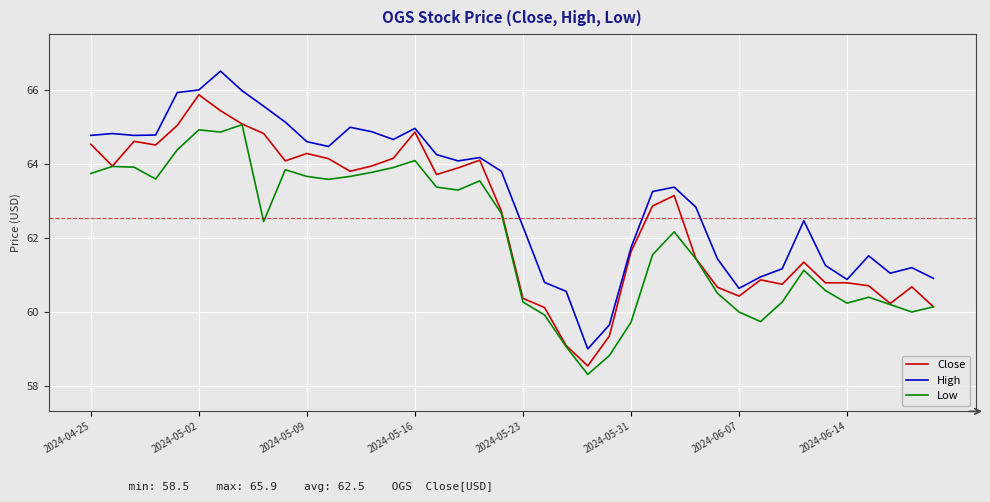

True or false: High and Low intersect in this chart.

False